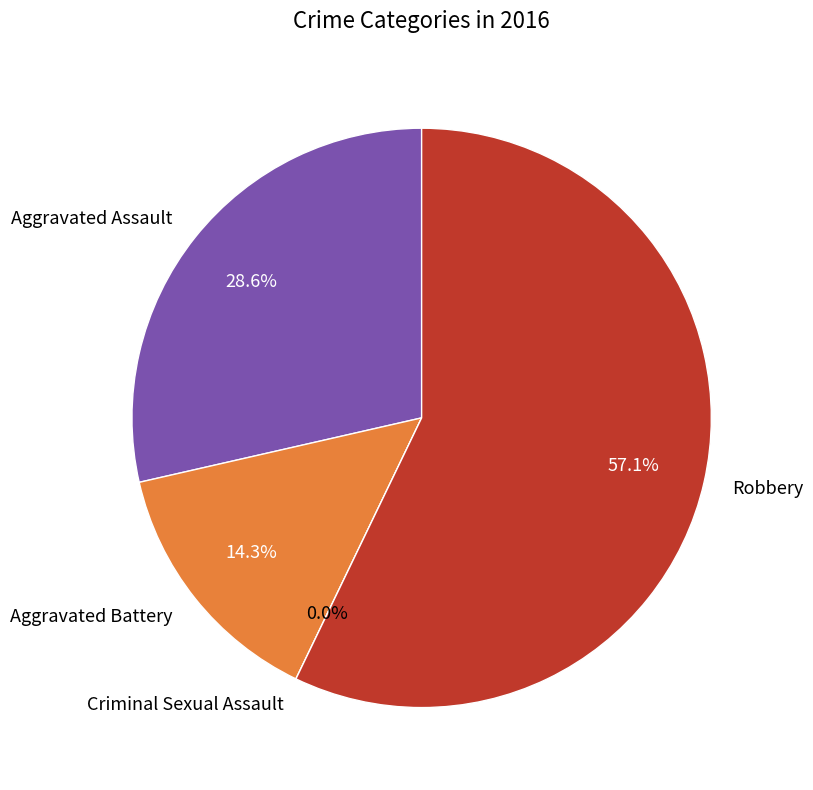

Does Aggravated Assault account for over 50% of the chart?

No